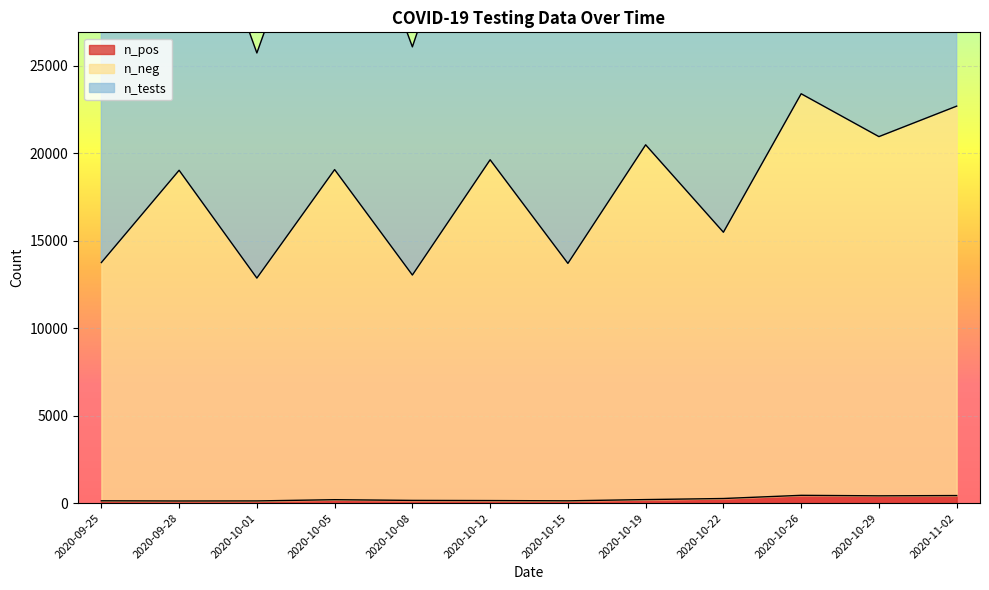

True or false: n_pos has a value of 88 at 2020-10-01.

False